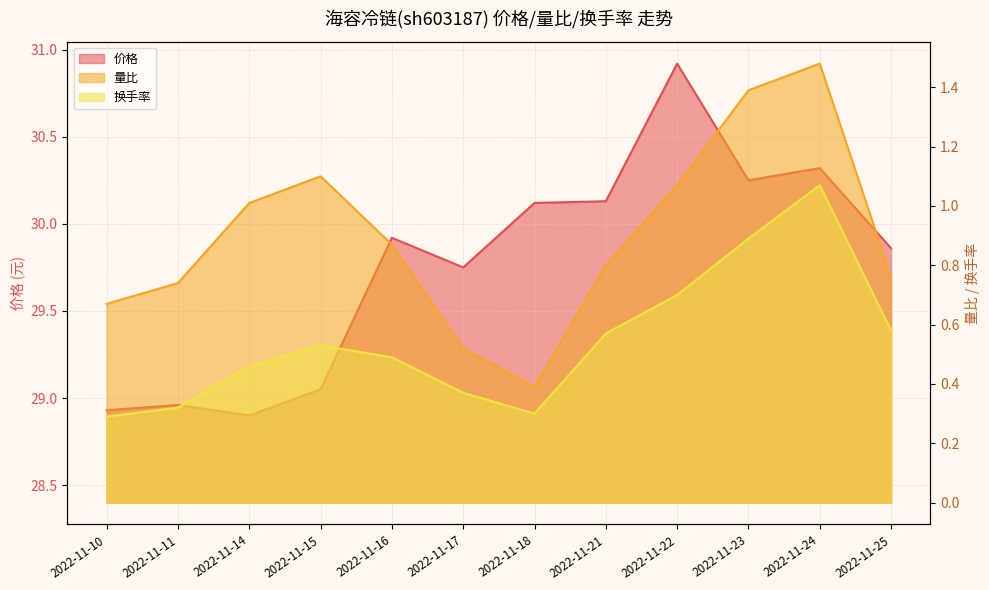

True or false: 量比 and 价格 cross at least once.

False